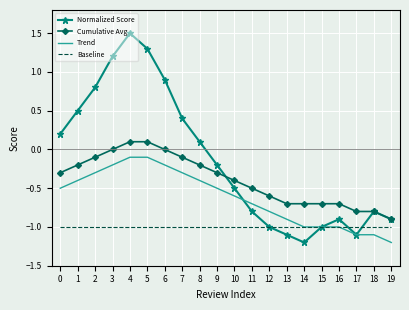

Which category has the lowest value in the Normalized Score series?

14